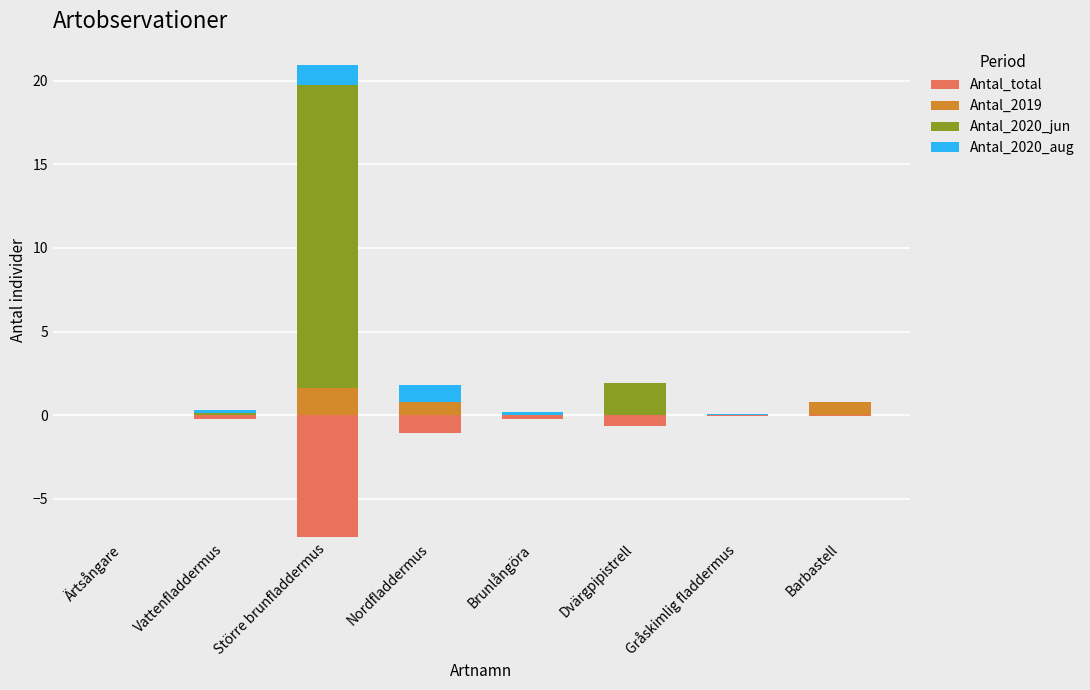

How many positive values does the Antal_2020_jun series have?

3